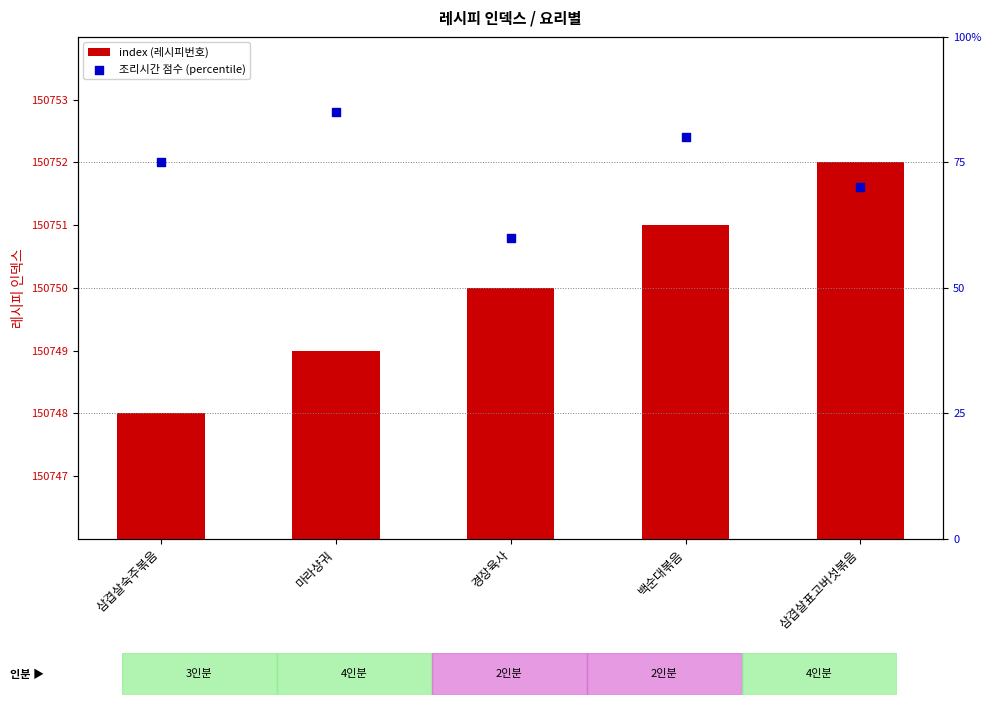

What is the total value across all series at 삼겹살숙주볶음?

150823